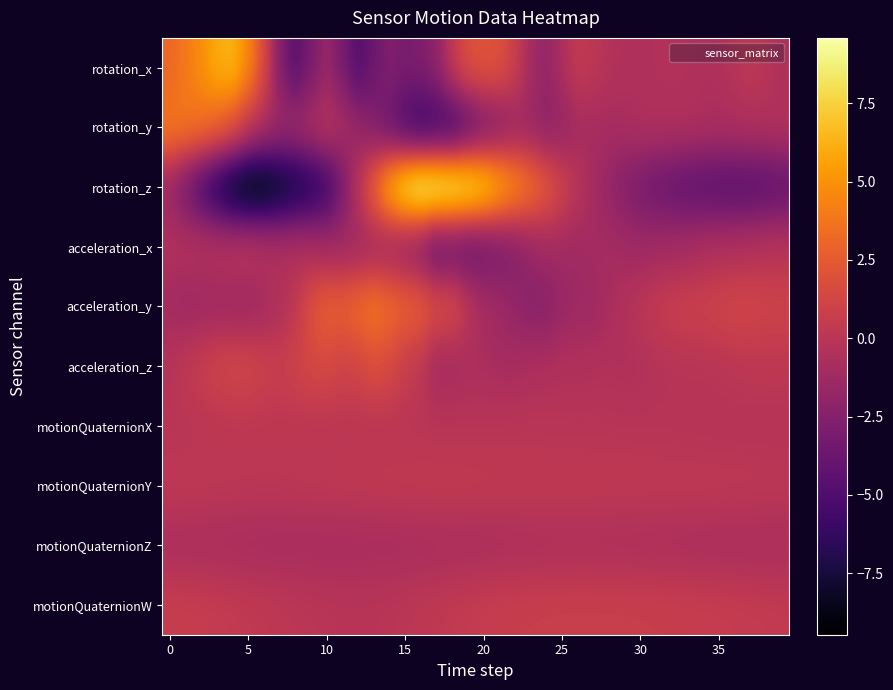

Reading right to left, extract all data points from this chart.

rotation_x: -0.6	-0.1	0.2	-0.1	-0.5	-0.6	-0.5	-0.4	-0.4	-0.5	-0.5	-0.3	0.1	0.4	-0.7	-1.8	-1.1	0.8	1.9	2.1	1.8	0.4	-2.0	-2.8	-3.1	-2.7	-3.7	-4.8	-3.2	-1.6	-3.1	-4.5	-2.6	1.5	4.5	6.3	6.0	4.8	3.9	3.1
rotation_y: -0.3	-0.5	-0.5	-0.6	-0.7	-0.7	-0.5	-0.6	-0.6	-0.6	-0.8	-0.9	-0.9	-1.1	-1.8	-2.1	-1.6	-1.6	-2.4	-3.2	-4.3	-5.6	-5.7	-6.0	-5.1	-3.8	-2.6	-1.7	-0.8	-0.2	-0.7	-1.1	-1.2	-0.6	0.5	2.1	3.0	3.6	3.8	3.9
rotation_z: -4.2	-4.4	-4.6	-4.7	-4.6	-4.5	-4.3	-4.0	-3.7	-3.2	-2.6	-1.8	-1.0	-0.1	1.2	2.5	3.7	4.9	6.3	7.8	8.6	9.1	9.5	9.6	8.5	6.3	3.1	-0.1	-3.1	-5.8	-6.9	-7.8	-8.6	-9.4	-9.5	-8.6	-7.0	-5.2	-3.3	-1.7
acceleration_x: -0.2	-0.2	-0.4	-0.5	-0.6	-0.7	-1.0	-1.1	-1.2	-1.3	-1.2	-1.0	-1.0	-1.3	-1.2	-1.2	-1.7	-2.5	-3.0	-3.6	-3.9	-3.7	-4.1	-2.5	-1.8	-1.4	-1.1	-1.3	-1.2	-1.1	-0.8	-0.5	-0.4	-0.3	0.1	-0.1	-0.3	-0.3	-0.4	-0.4
acceleration_y: 1.1	1.1	1.3	1.3	1.1	0.9	0.9	0.7	0.5	0.1	-0.4	-0.8	-1.3	-1.4	-1.6	-2.3	-2.3	-1.8	-1.3	-0.9	0.1	1.6	1.8	2.6	2.9	3.4	3.9	3.3	2.8	2.8	1.9	0.3	-0.5	-1.0	-1.4	-1.4	-1.3	-1.4	-1.4	-1.1
acceleration_z: 0.2	0.2	0.1	0.1	-0.0	-0.1	-0.1	-0.2	-0.3	-0.5	-0.5	-0.4	-0.4	-0.5	-0.5	-0.6	-0.7	-0.9	-0.9	-0.8	-0.8	-1.1	-1.1	0.2	0.7	1.4	1.8	1.2	1.1	1.4	1.3	1.0	0.7	0.9	1.3	1.3	1.1	0.7	0.3	-0.2
motionQuaternionX: -0.2	-0.2	-0.2	-0.2	-0.2	-0.2	-0.2	-0.1	-0.1	-0.1	-0.1	-0.1	-0.1	-0.1	-0.1	-0.0	-0.0	-0.0	-0.0	-0.1	-0.1	-0.1	-0.1	-0.0	-0.0	-0.0	0.0	0.0	0.0	0.0	0.1	0.1	0.1	0.1	0.1	0.1	0.1	0.0	-0.0	-0.1
motionQuaternionY: 0.2	0.2	0.2	0.2	0.2	0.2	0.2	0.2	0.2	0.3	0.3	0.3	0.3	0.3	0.3	0.3	0.3	0.3	0.3	0.4	0.4	0.4	0.4	0.4	0.4	0.4	0.3	0.3	0.2	0.2	0.2	0.1	0.1	0.1	0.1	0.1	0.2	0.2	0.2	0.2
motionQuaternionZ: -0.9	-0.8	-0.8	-0.8	-0.8	-0.8	-0.7	-0.7	-0.7	-0.7	-0.6	-0.6	-0.6	-0.6	-0.6	-0.6	-0.7	-0.7	-0.7	-0.8	-0.8	-0.8	-0.9	-0.9	-0.9	-0.9	-0.9	-1.0	-1.0	-1.0	-1.0	-1.0	-1.0	-1.0	-0.9	-0.9	-0.8	-0.8	-0.8	-0.7
motionQuaternionW: 0.4	0.5	0.5	0.5	0.6	0.6	0.6	0.7	0.7	0.7	0.7	0.7	0.7	0.7	0.7	0.7	0.7	0.7	0.6	0.5	0.5	0.4	0.3	0.2	0.1	-0.0	-0.1	-0.1	-0.1	-0.0	0.0	0.1	0.2	0.2	0.3	0.4	0.5	0.6	0.6	0.6